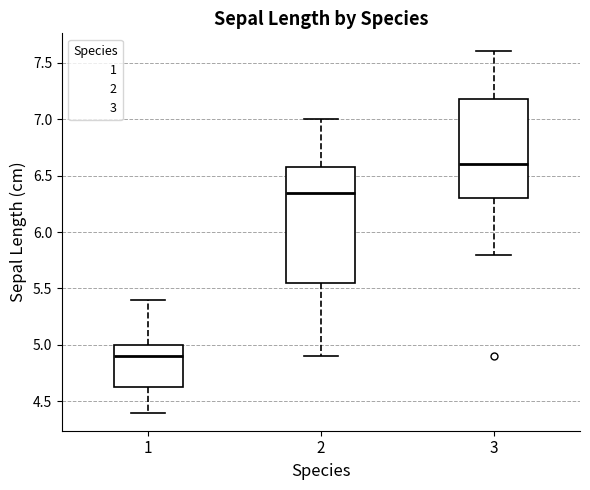

Which box has the lowest median line?

1